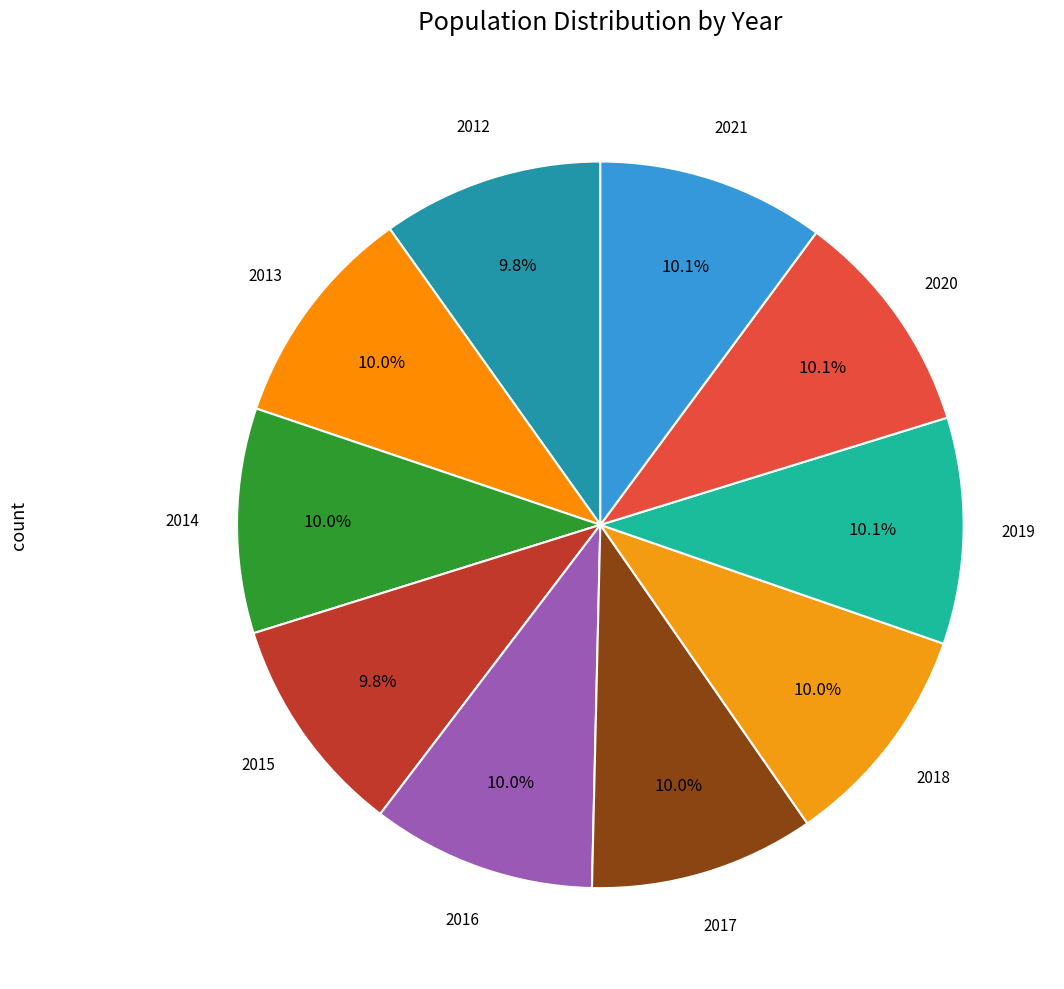

Count the number of slices in the pie.

10